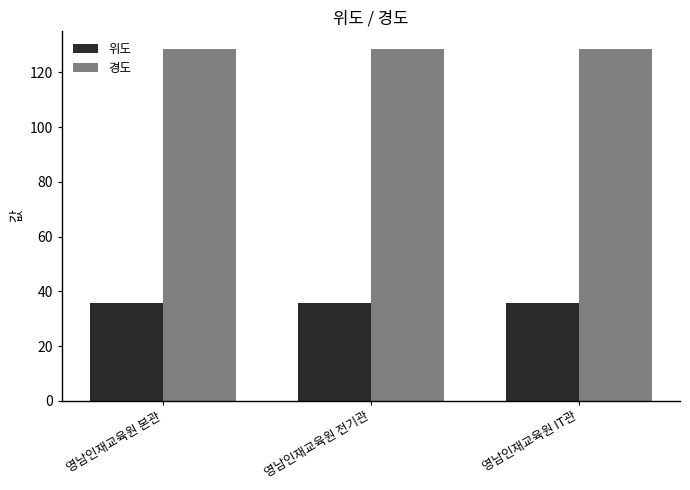

What is the difference between the highest and lowest values at 영남인재교육원 IT관?

92.7